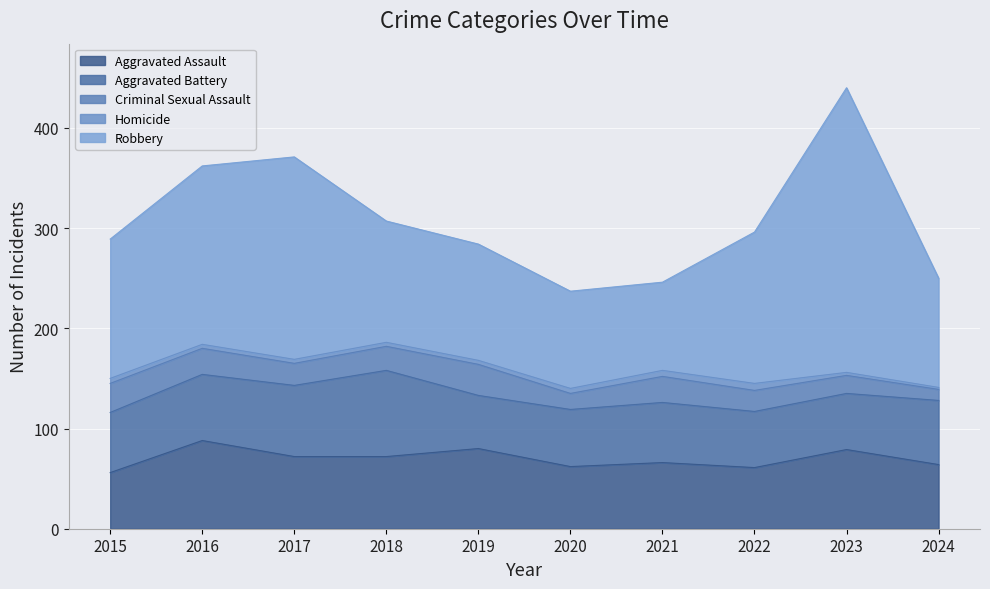

At which category is the sum across all series the highest?

2023